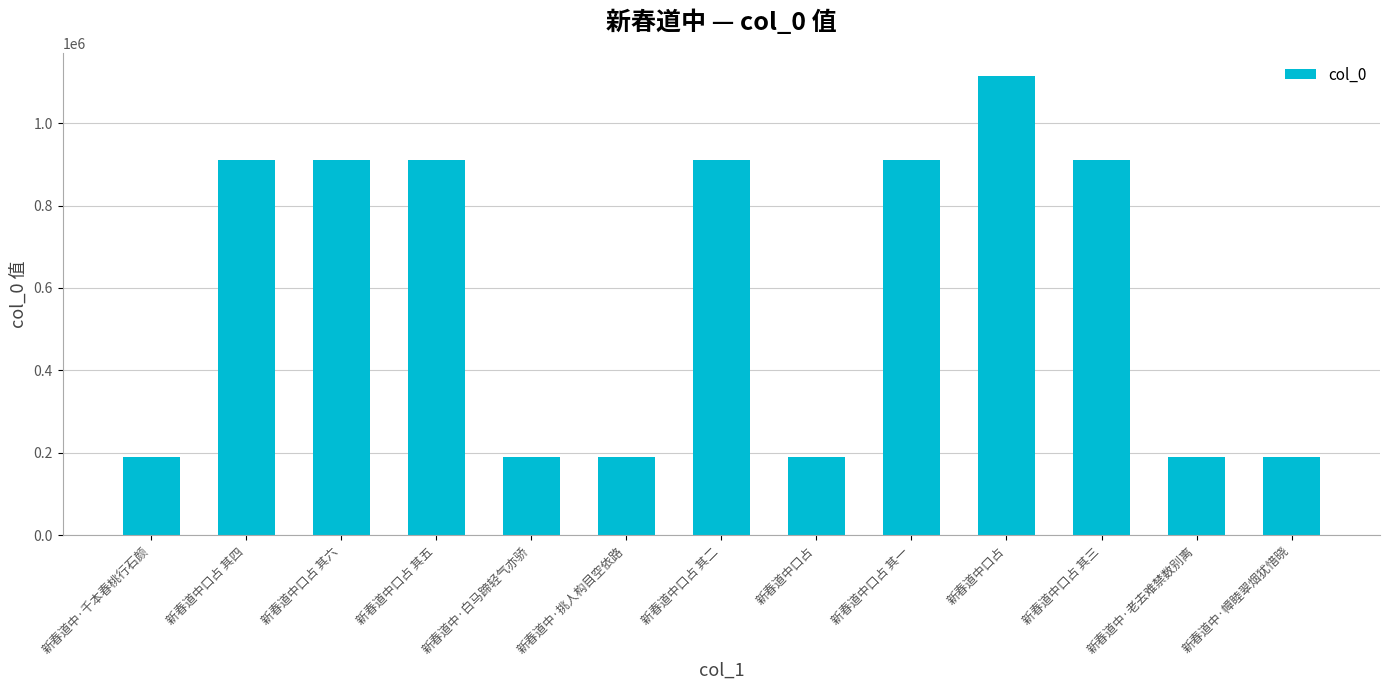

Approximately how many times larger is the value at 新春道中·挑人构目空依路 compared to 新春道中口占?

0.2